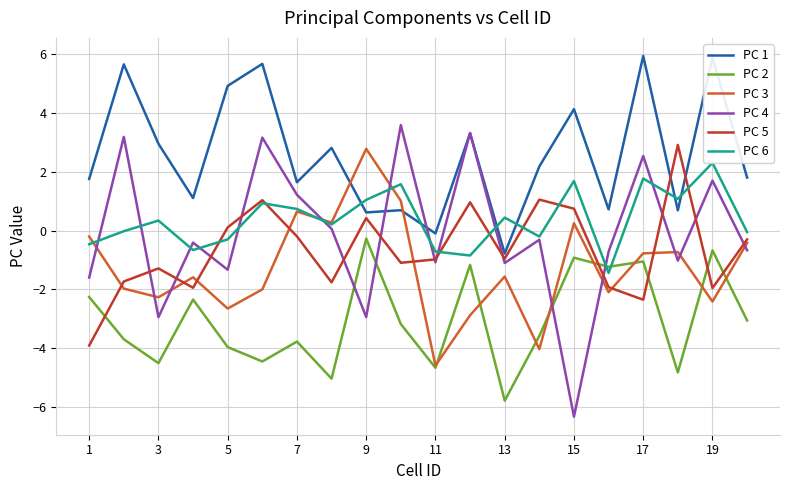

What is the minimum value for PC 2?

-5.8